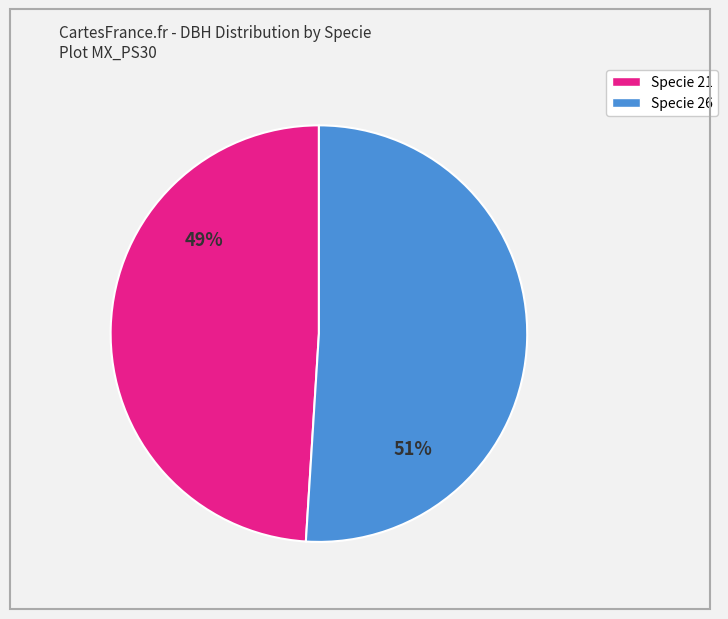

To the nearest percent, what is the difference between the largest and smallest slice percentages?

2%